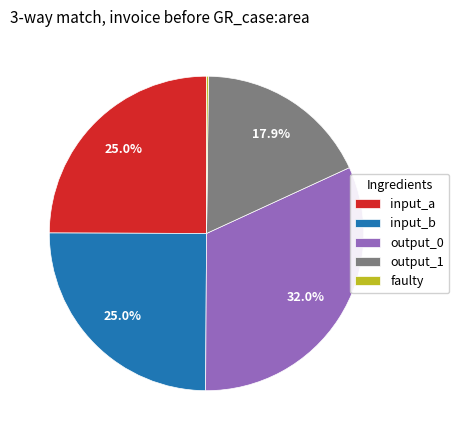

Is output_1 the majority of the pie?

No